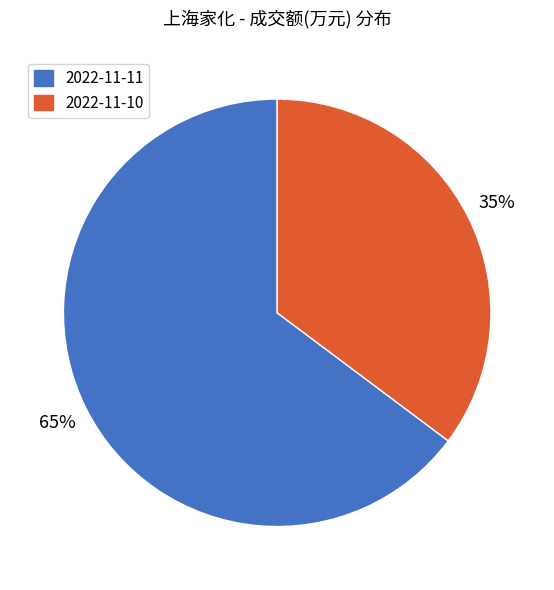

To the nearest percent, what is the difference between the largest and smallest slice percentages?

30%